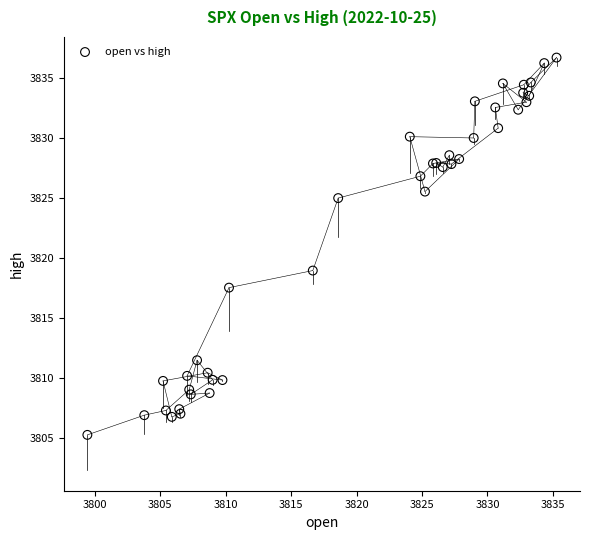

What Y value in the scatter plot is closest to 3820?

3819.0